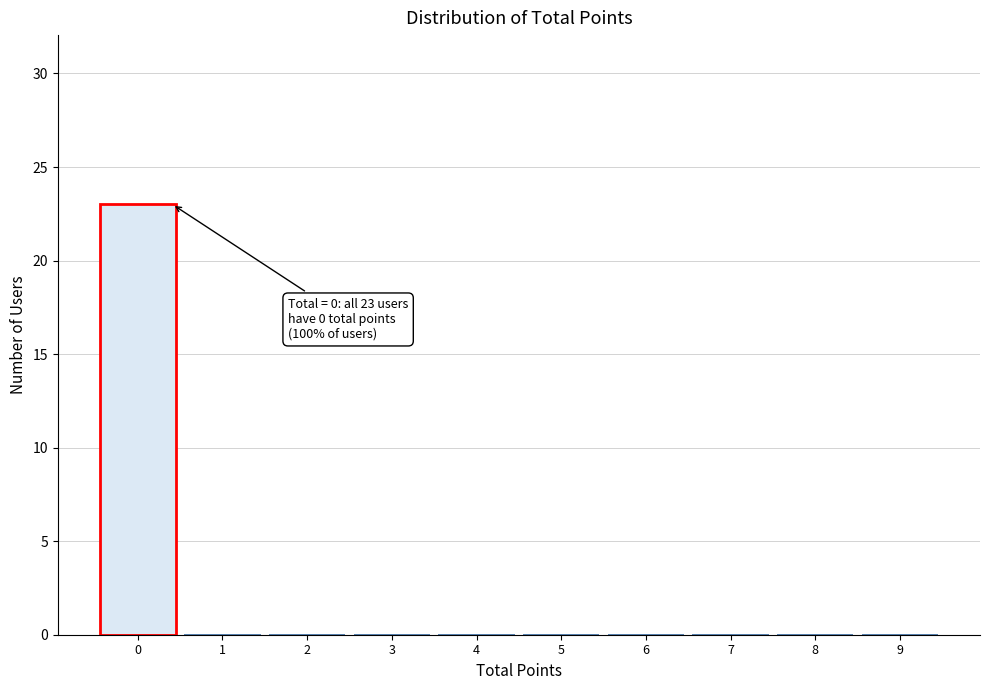

Reading left to right, list all the values displayed in this chart.

0=23	1=0	2=0	3=0	4=0	5=0	6=0	7=0	8=0	9=0